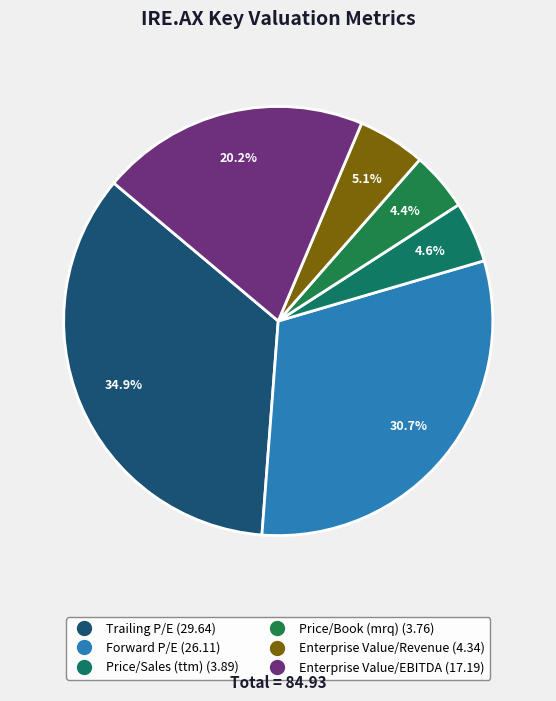

Combined, do Price/Book (mrq) and Trailing P/E account for over 50%?

No